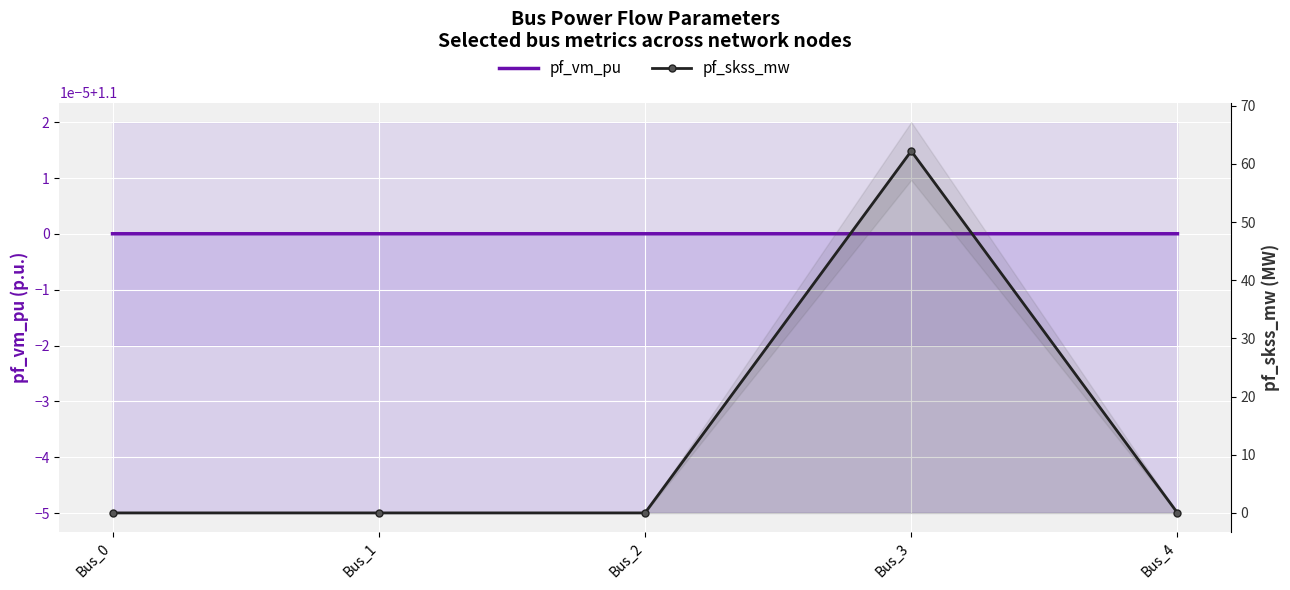

What is the difference between the highest and lowest values at Bus_4?

1.1